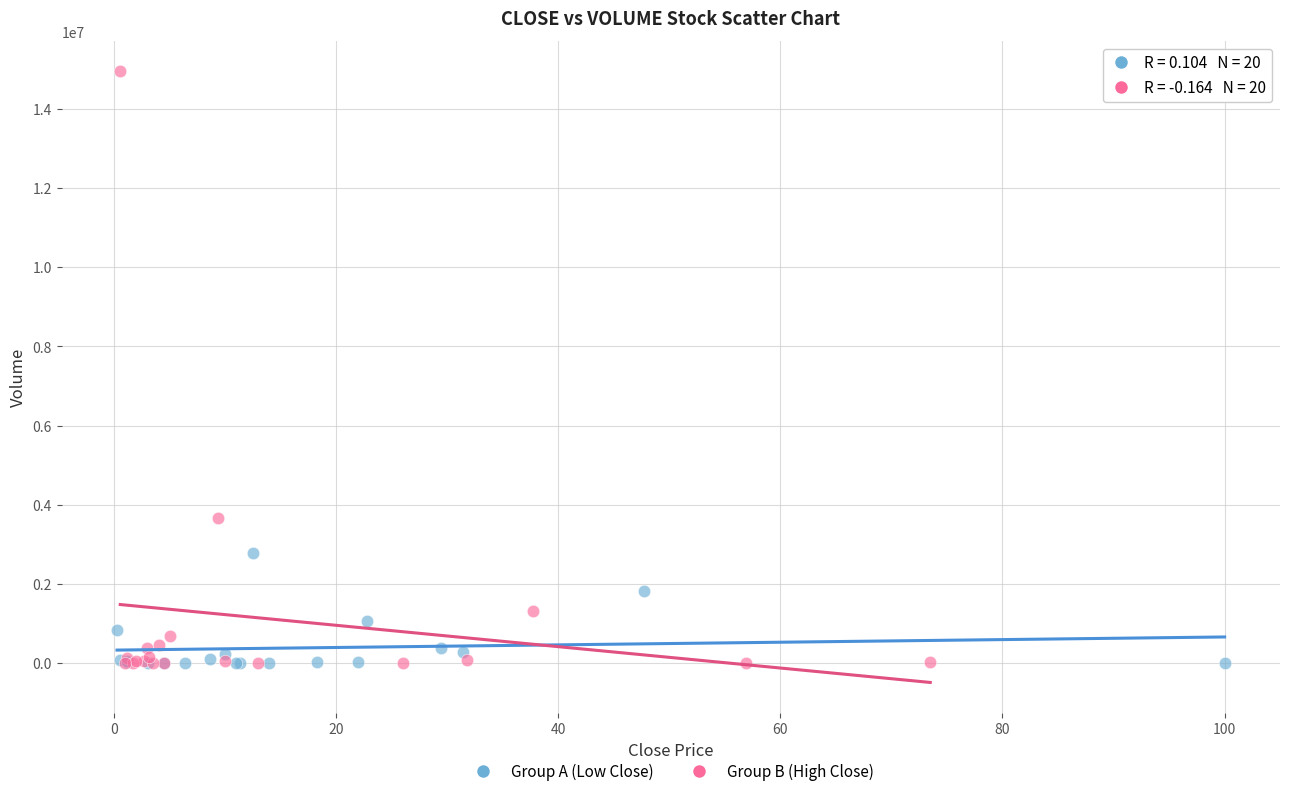

Which series reaches the maximum Y coordinate?

Group B (High Close)